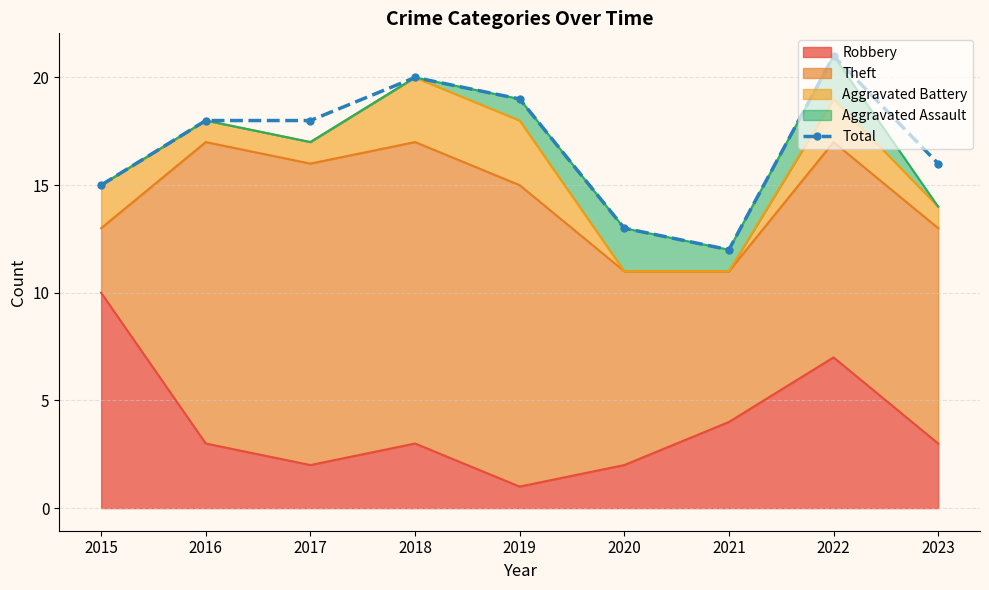

The value at 2017 is 18. True or false?

True